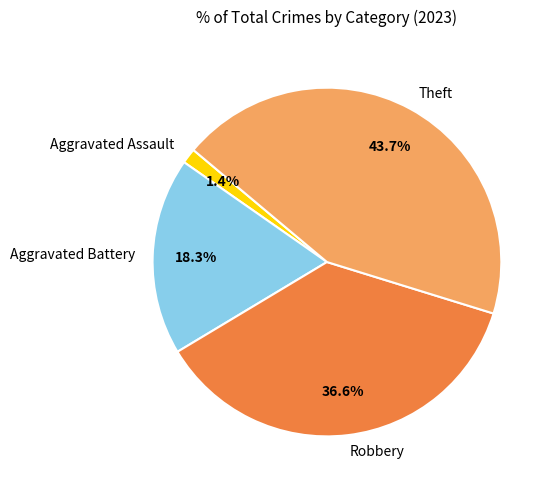

What percentage do Aggravated Assault and Theft together represent?

45.1%